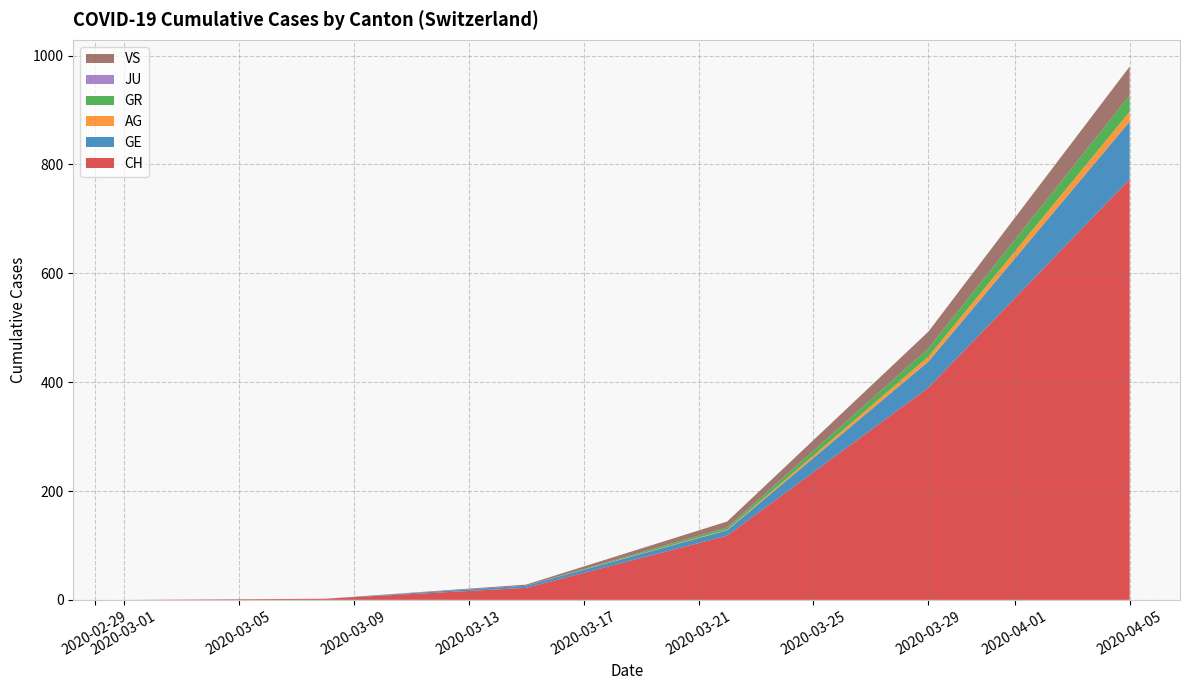

At which category is the sum across all series the highest?

2020-04-05